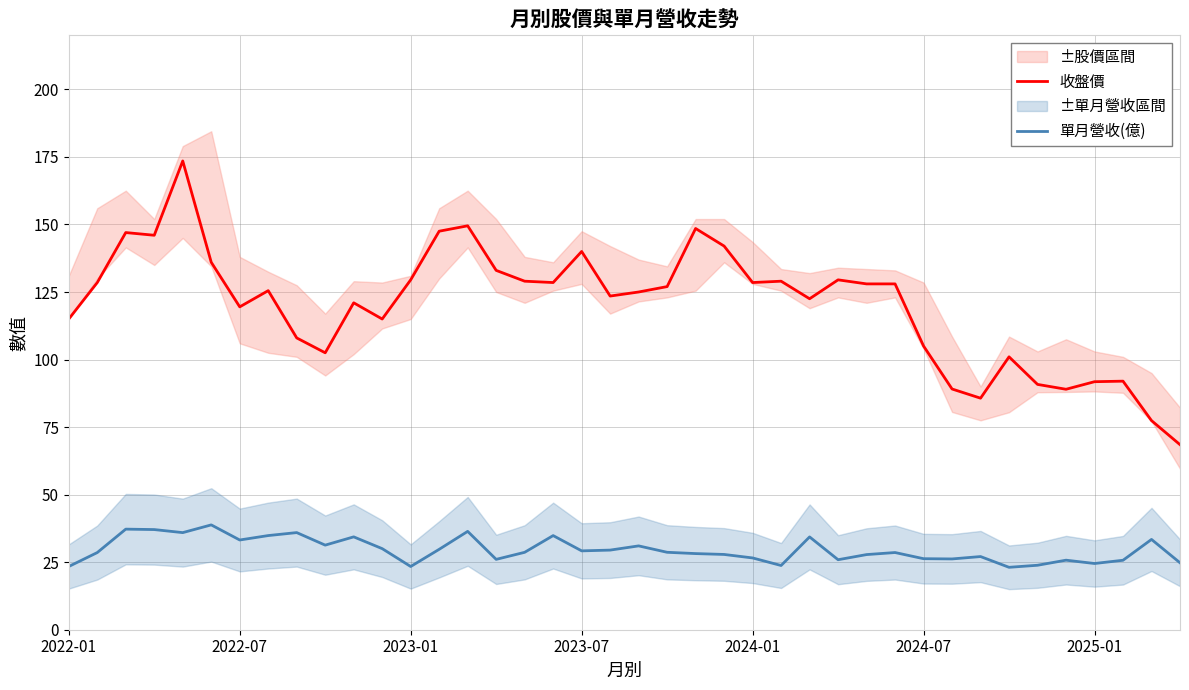

Read the 單月營收(億) value at 2025-01.

24.5